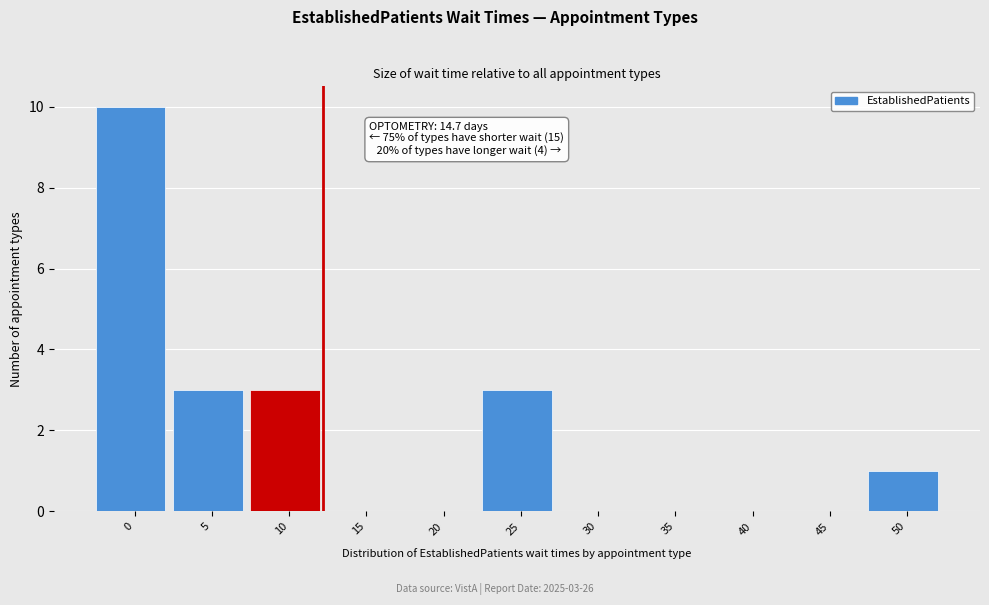

Reading left to right, transcribe all the data shown in this chart.

0=10	5=3	10=3	15=0	20=0	25=3	30=0	35=0	40=0	45=0	50=1